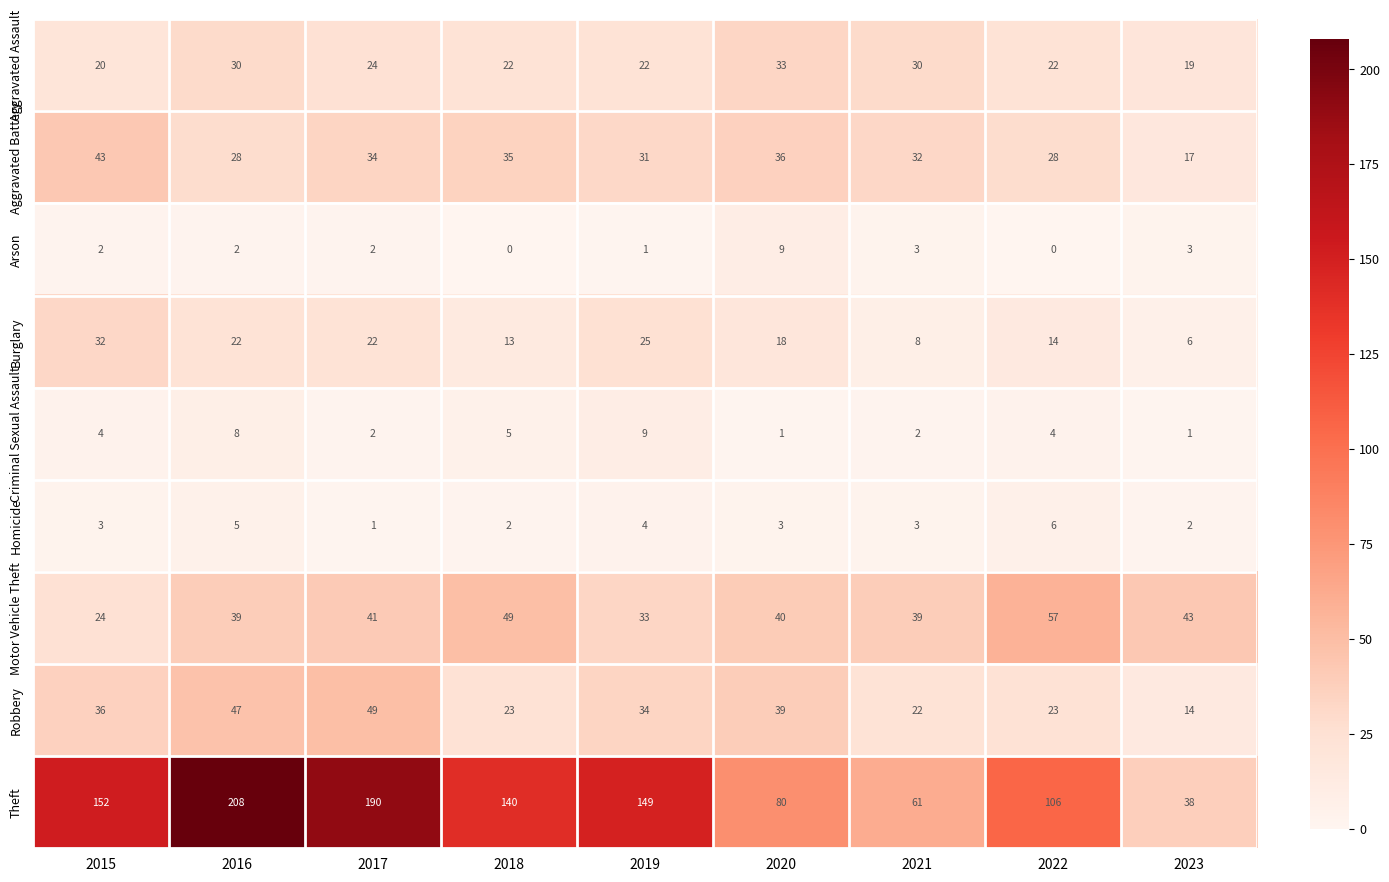

Rank the series at 2020 from highest to lowest value.

Theft, Motor Vehicle Theft, Robbery, Aggravated Battery, Aggravated Assault, Burglary, Arson, Homicide, Criminal Sexual Assault